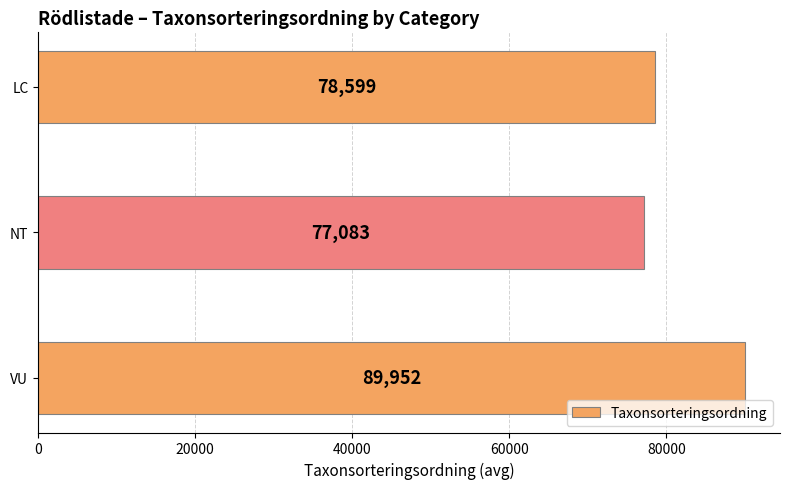

List the labels in order of value, largest first.

VU, LC, NT